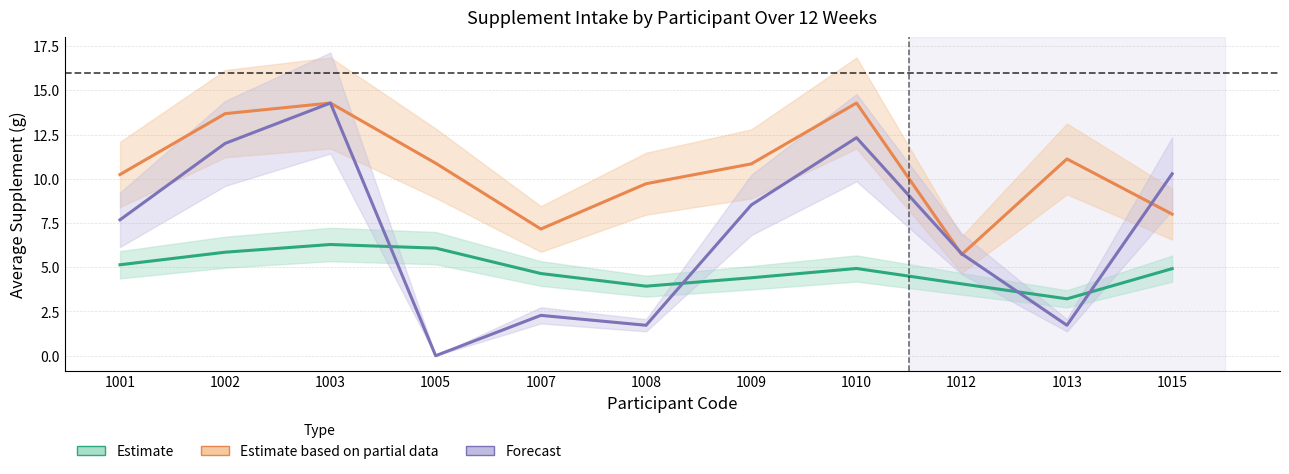

Which series has the largest range (max minus min)?

average_wk12